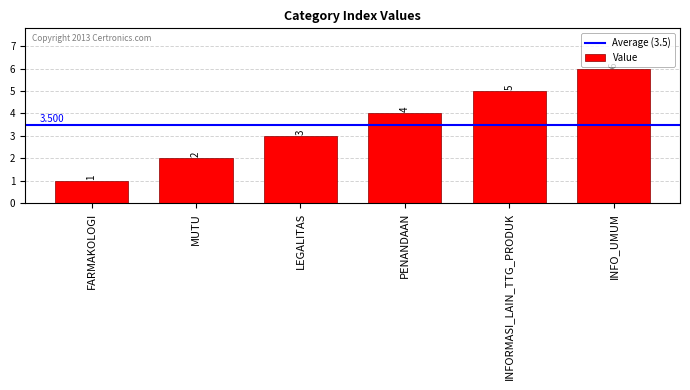

Rank the categories by value from highest to lowest.

INFO_UMUM, INFORMASI_LAIN_TTG_PRODUK, PENANDAAN, LEGALITAS, MUTU, FARMAKOLOGI